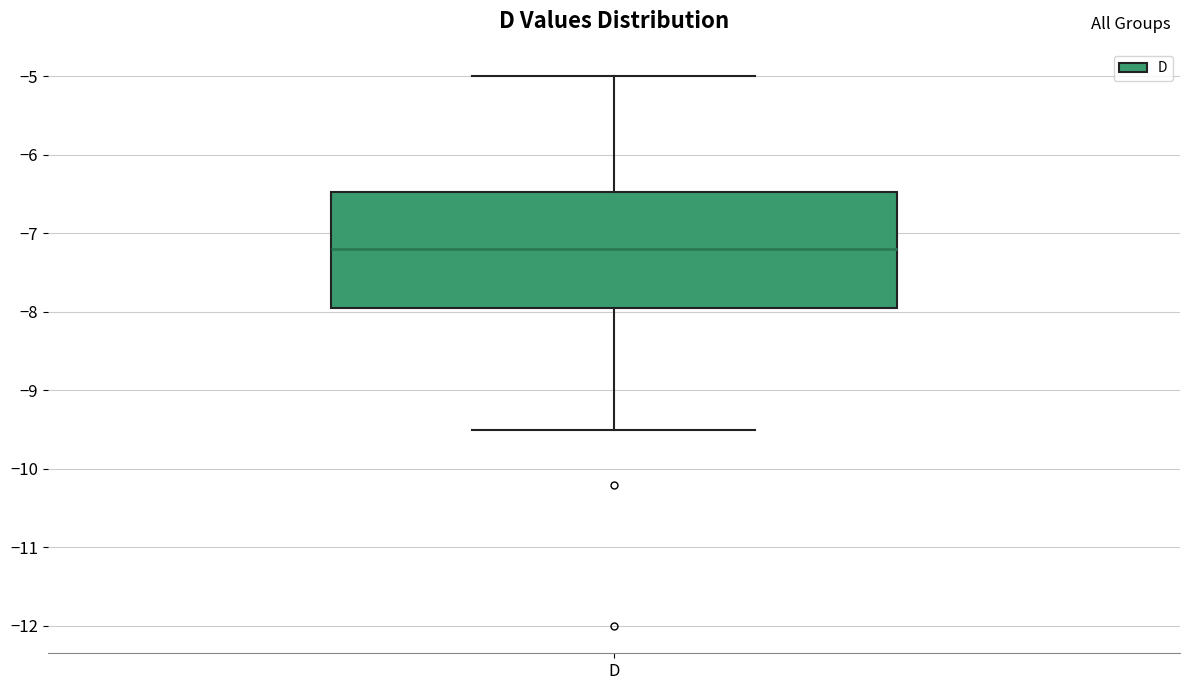

Where is the lower edge of the box for D on the y-axis? The values are not printed on the chart, so give them approximately, as read against the axis.

-7.9